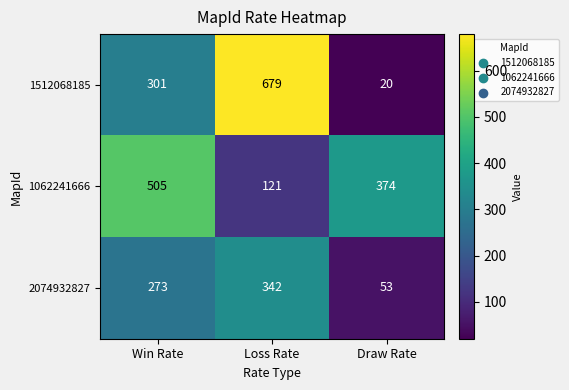

Reading left to right, list all the values displayed in this chart.

1512068185: 301	679	20
1062241666: 505	121	374
2074932827: 273	342	53